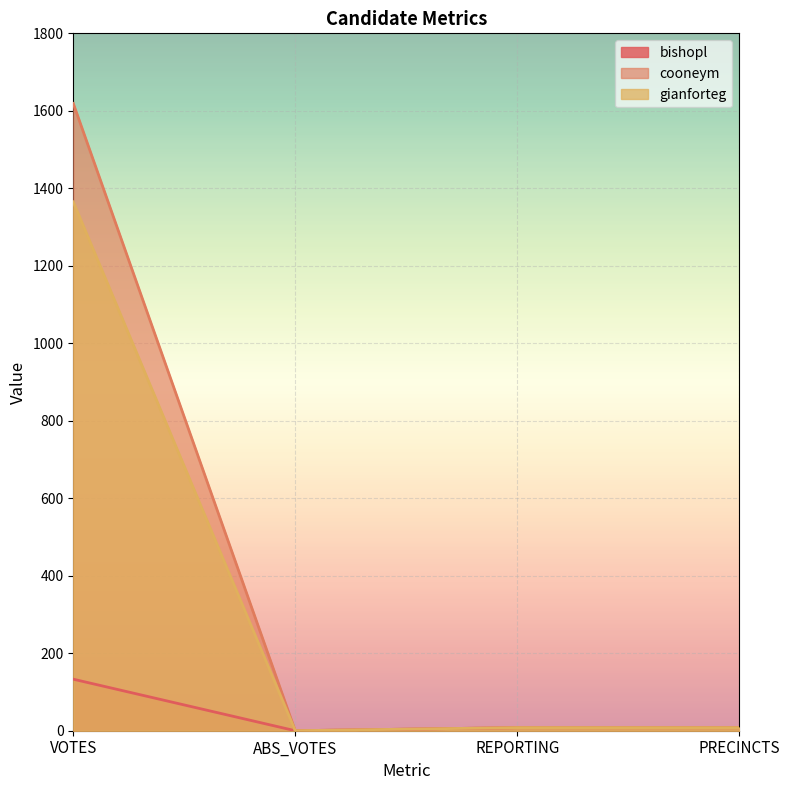

What is the label of the 3rd point from the right?

ABS_VOTES